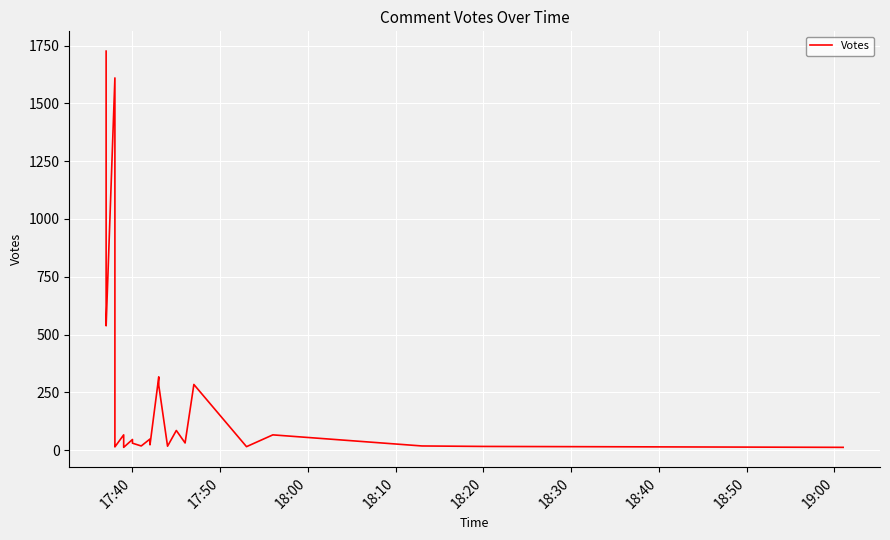

What is the difference between the maximum and second lowest values?

1714